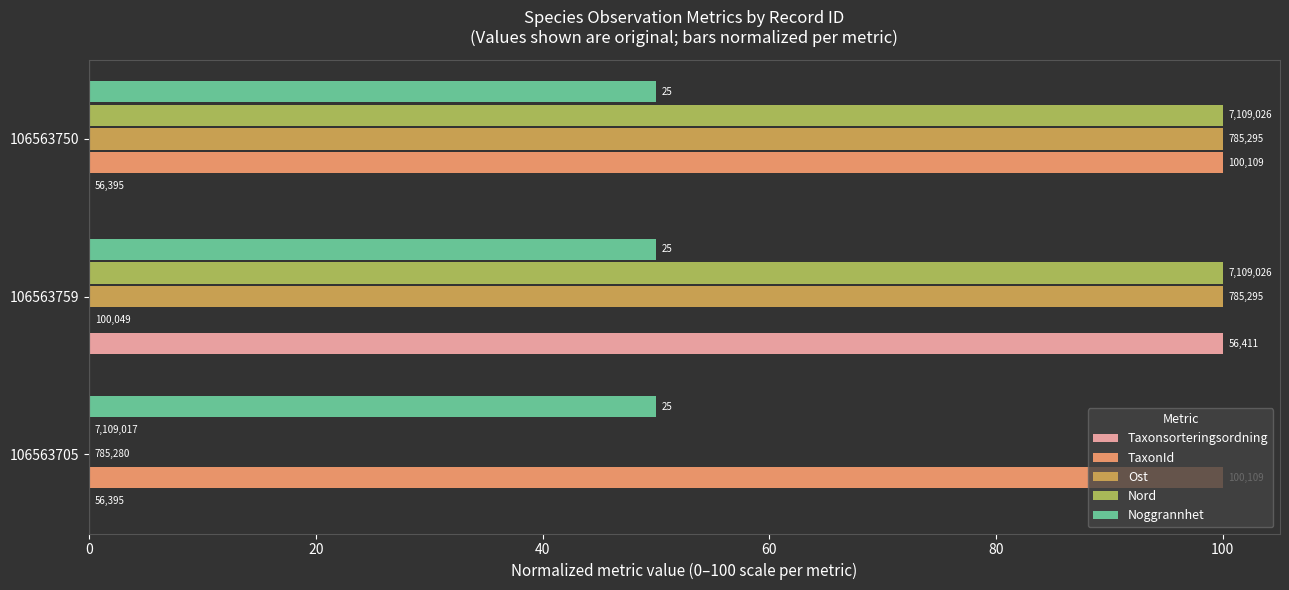

At how many categories does at least one series exceed 53?

3